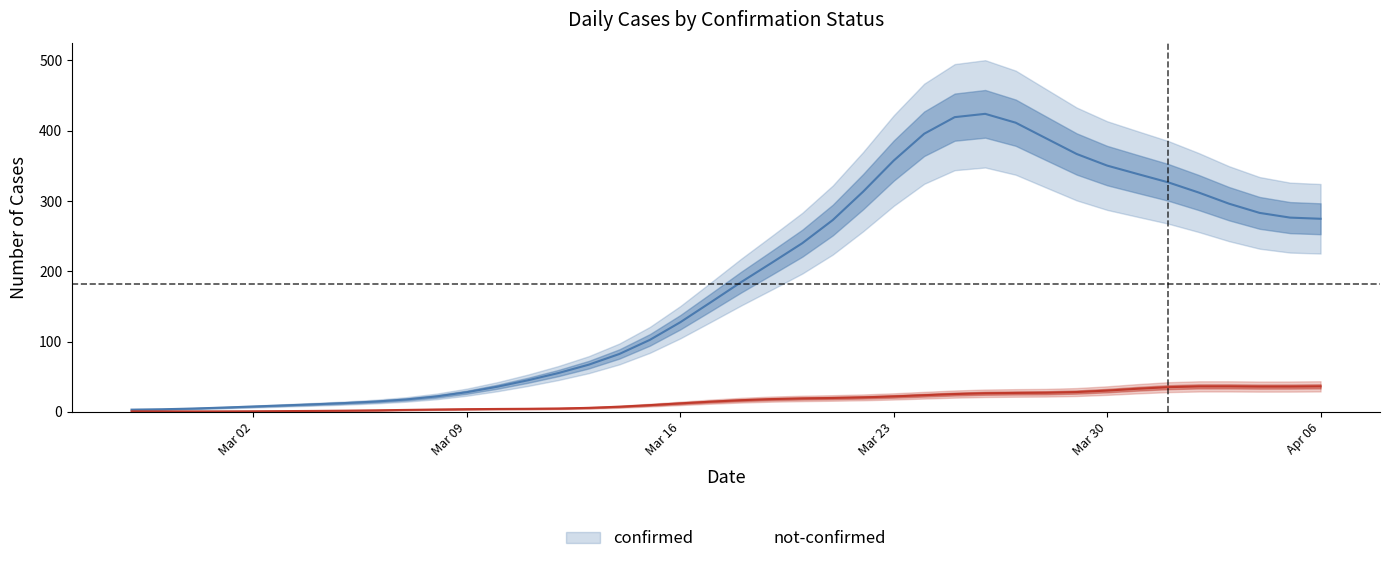

What is the approximate value of not-confirmed at 2020-03-08, to the nearest 5?

5